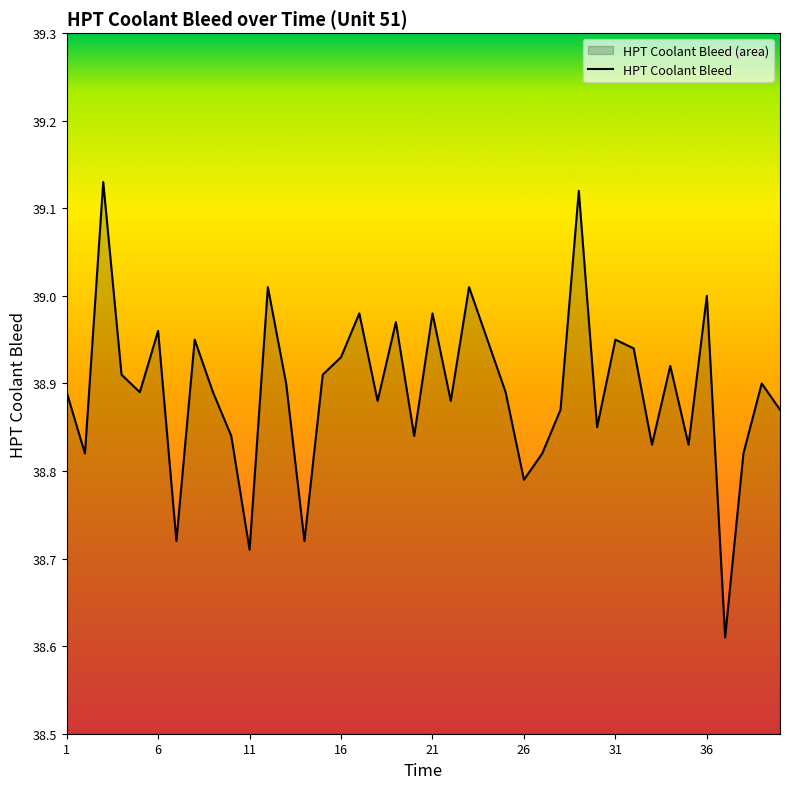

The chart shows a value of 68.2 at 1. True or false?

False